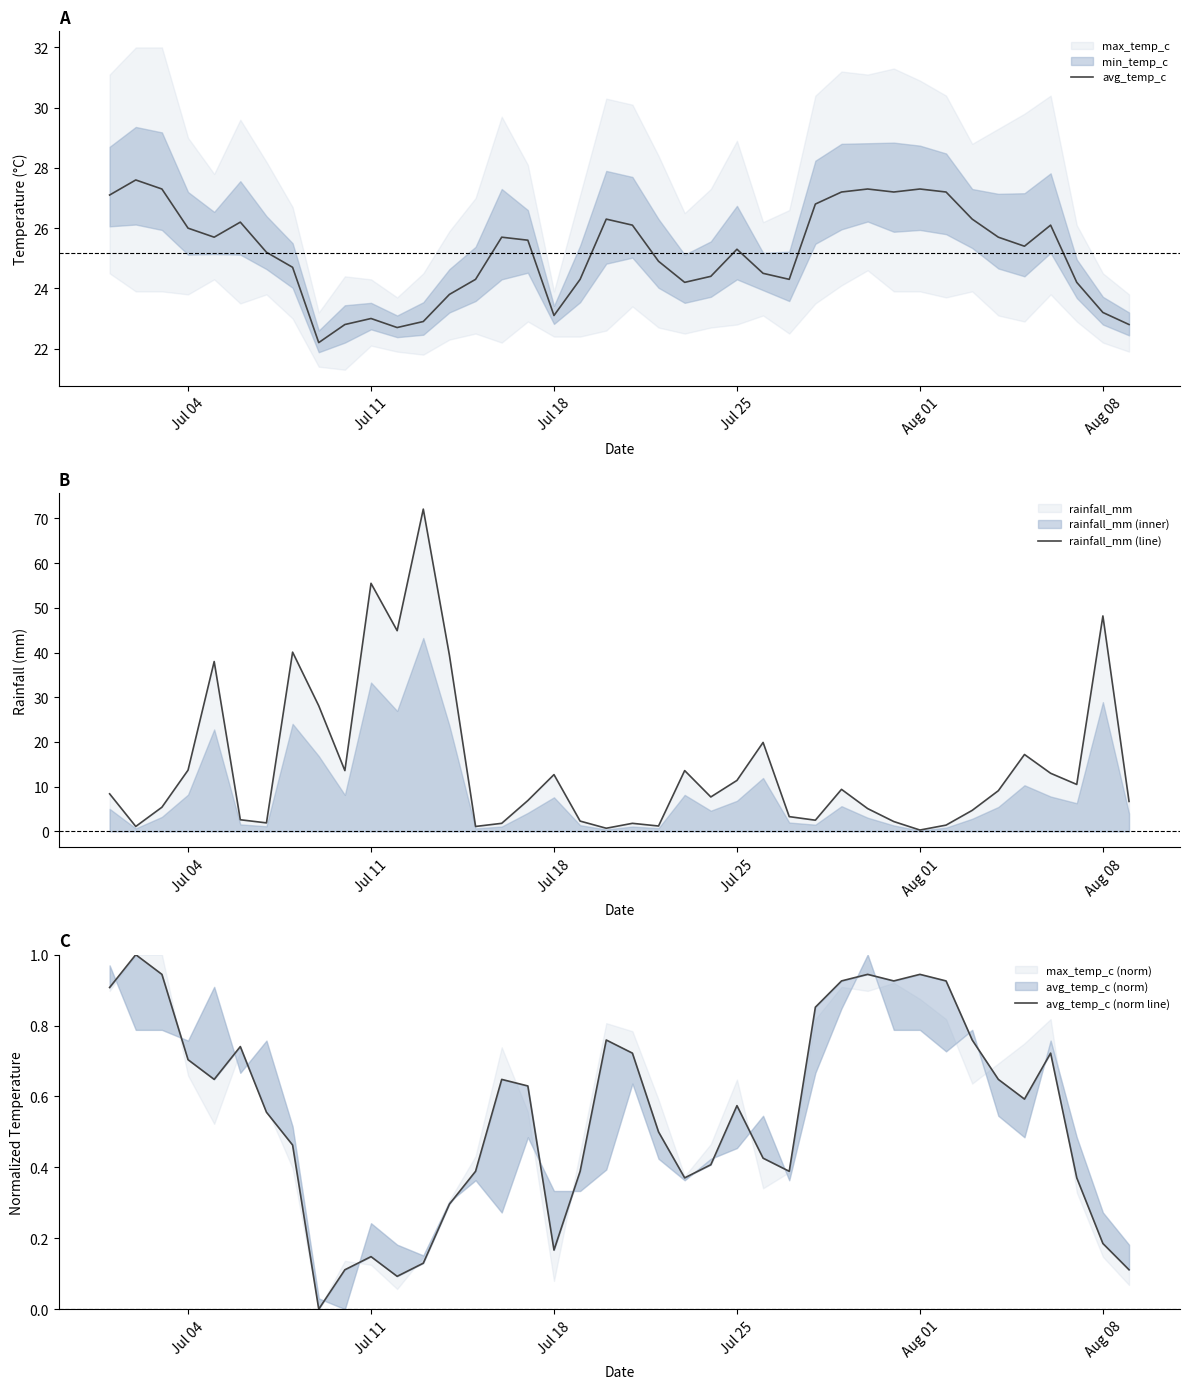

True or false: avg_temp_c and avg_temp_c (norm line) intersect in this chart.

False